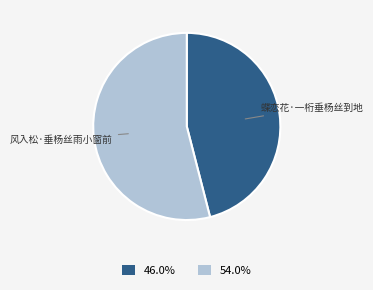

Do 46.0% and 54.0% together represent more than half of the pie?

Yes